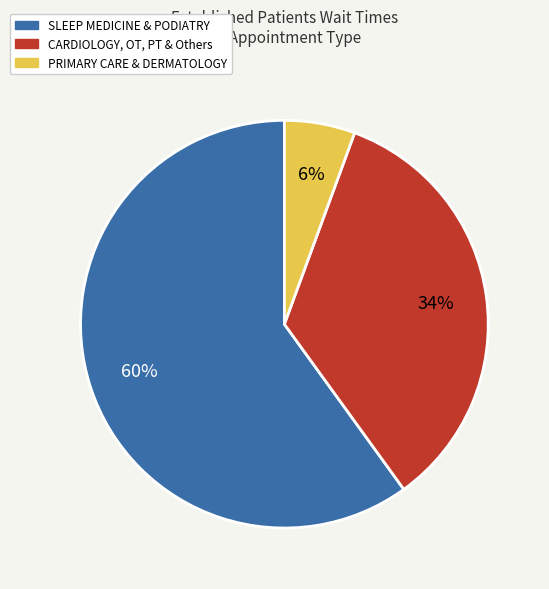

What percentage is the CARDIOLOGY, OT, PT & Others slice, to the nearest percent?

34%